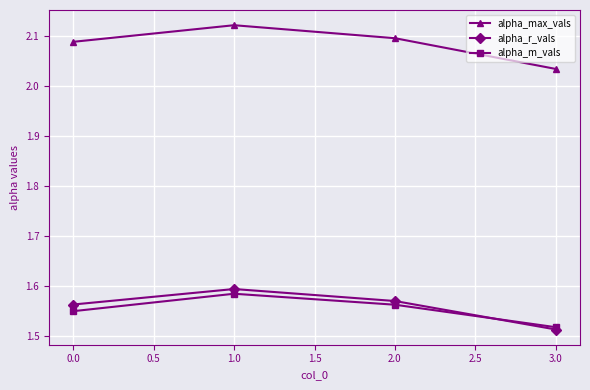

What are all the series names shown in the legend?

alpha_max_vals, alpha_r_vals, alpha_m_vals